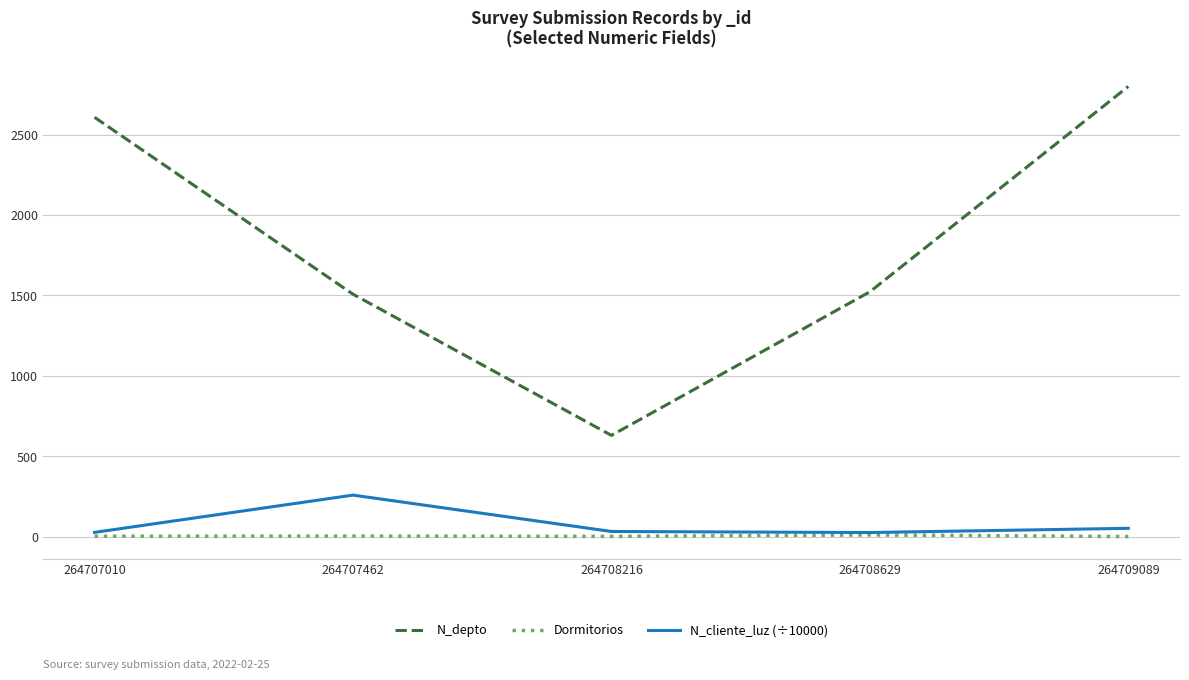

What are all the series names shown in the legend?

N_depto, Dormitorios, N_cliente_luz (÷10000)